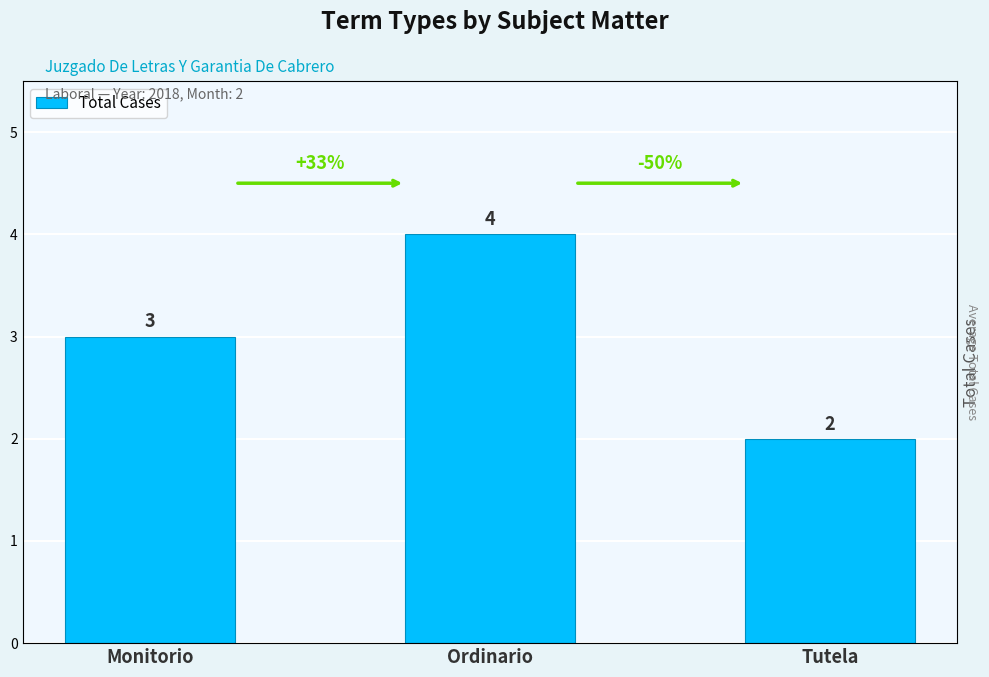

Read the value at Ordinario.

4